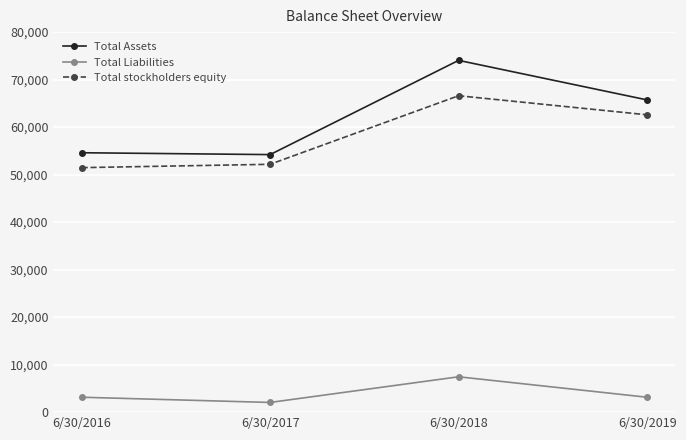

Read the Total stockholders equity value at 6/30/2017, to the nearest 50.

52150